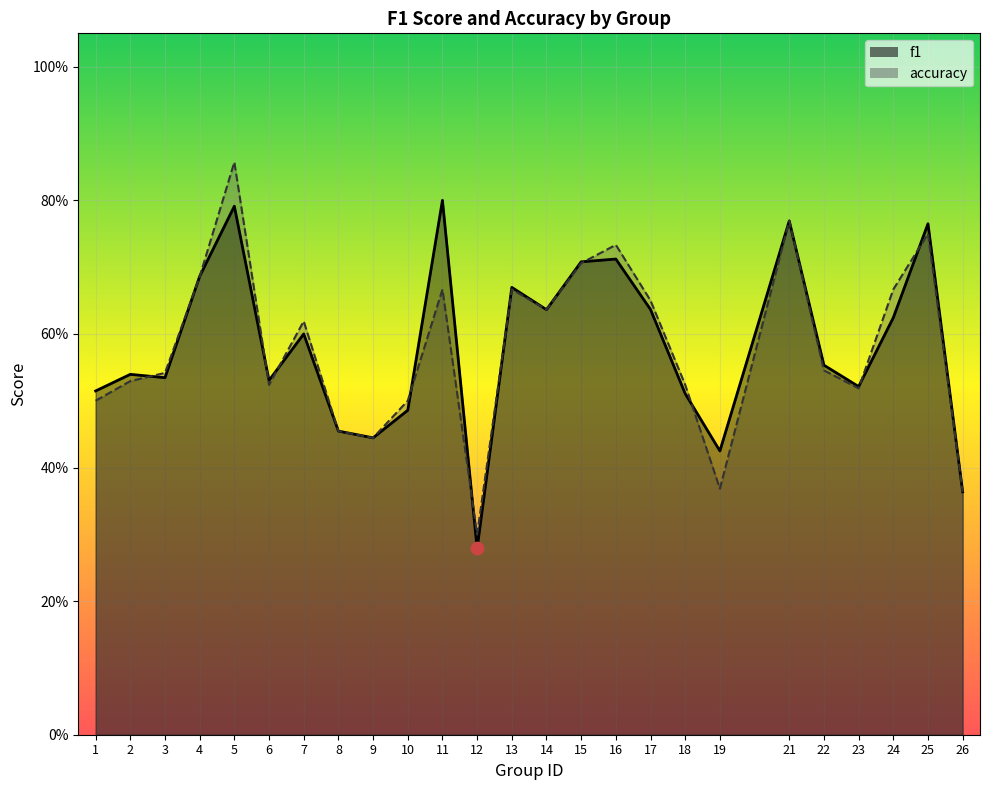

At how many categories does at least one series exceed 0?

25